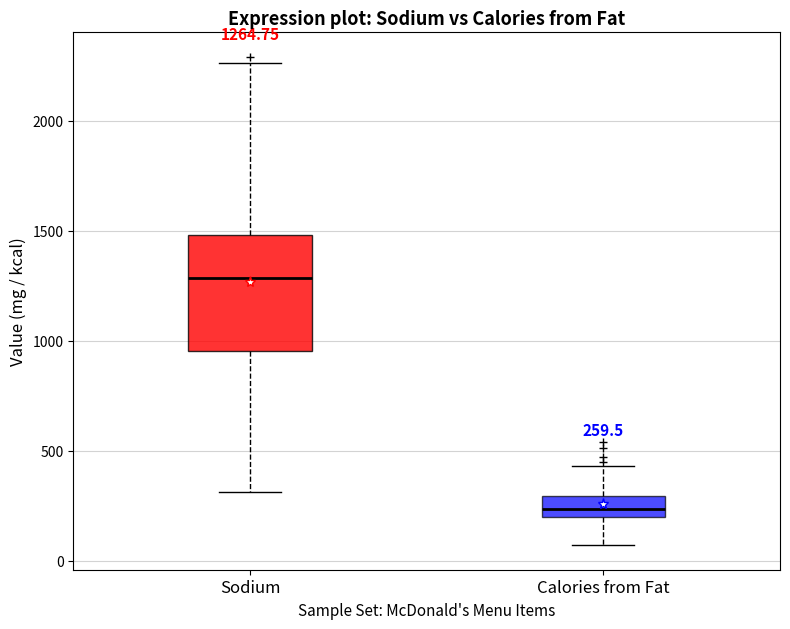

Which box has the highest median line?

Sodium